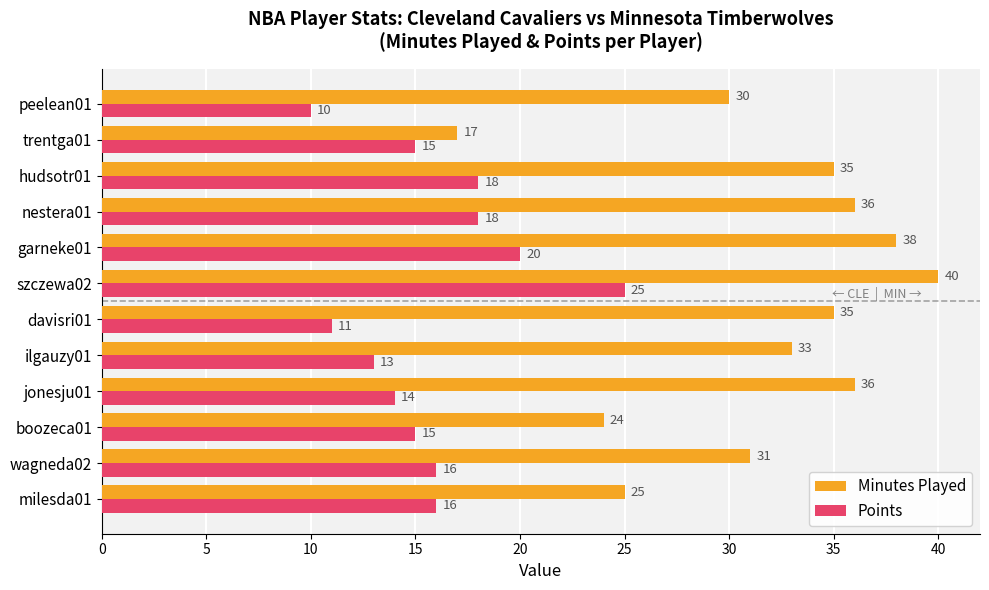

Rank the series by their maximum value, from highest to lowest.

Minutes Played, Points